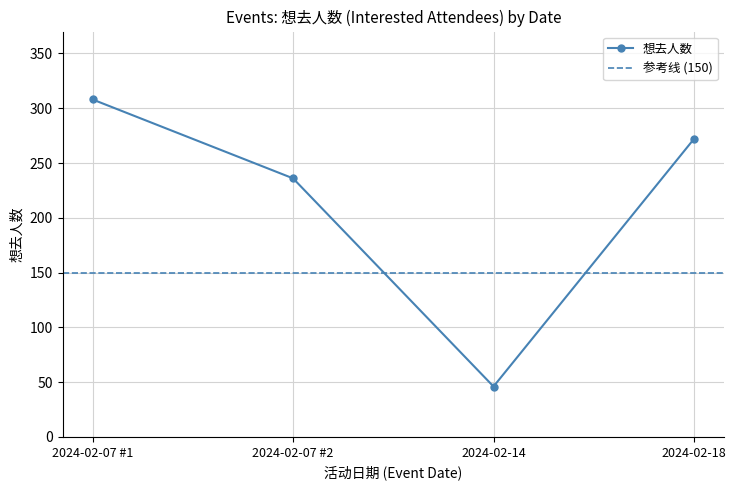

Is it true that 想去人数 equals 46 at 2024-02-14?

True